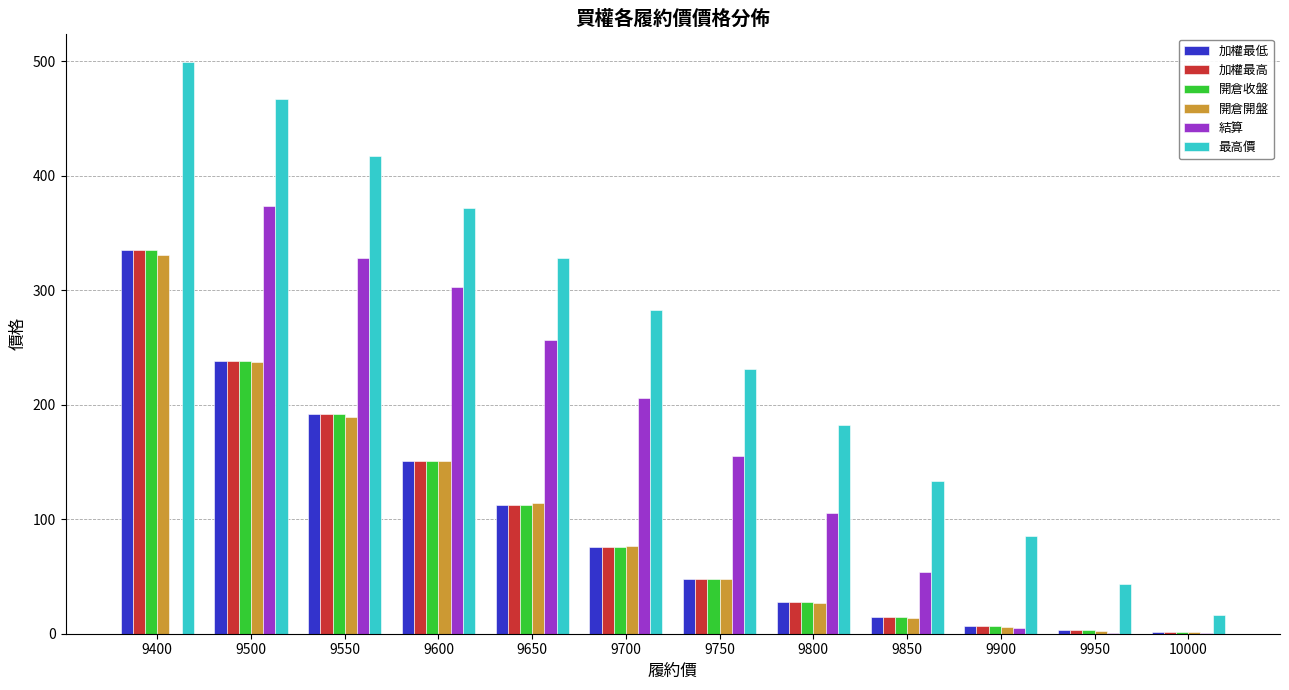

Which series has the largest total across all categories?

最高價